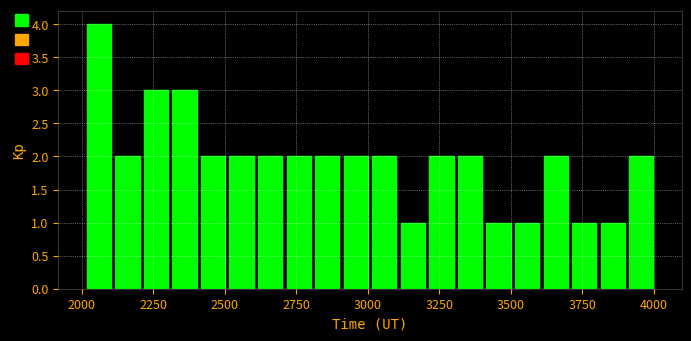

Around what value on the x-axis is the tallest bar? Give the approximate position of its centre, as read against the axis.

2050